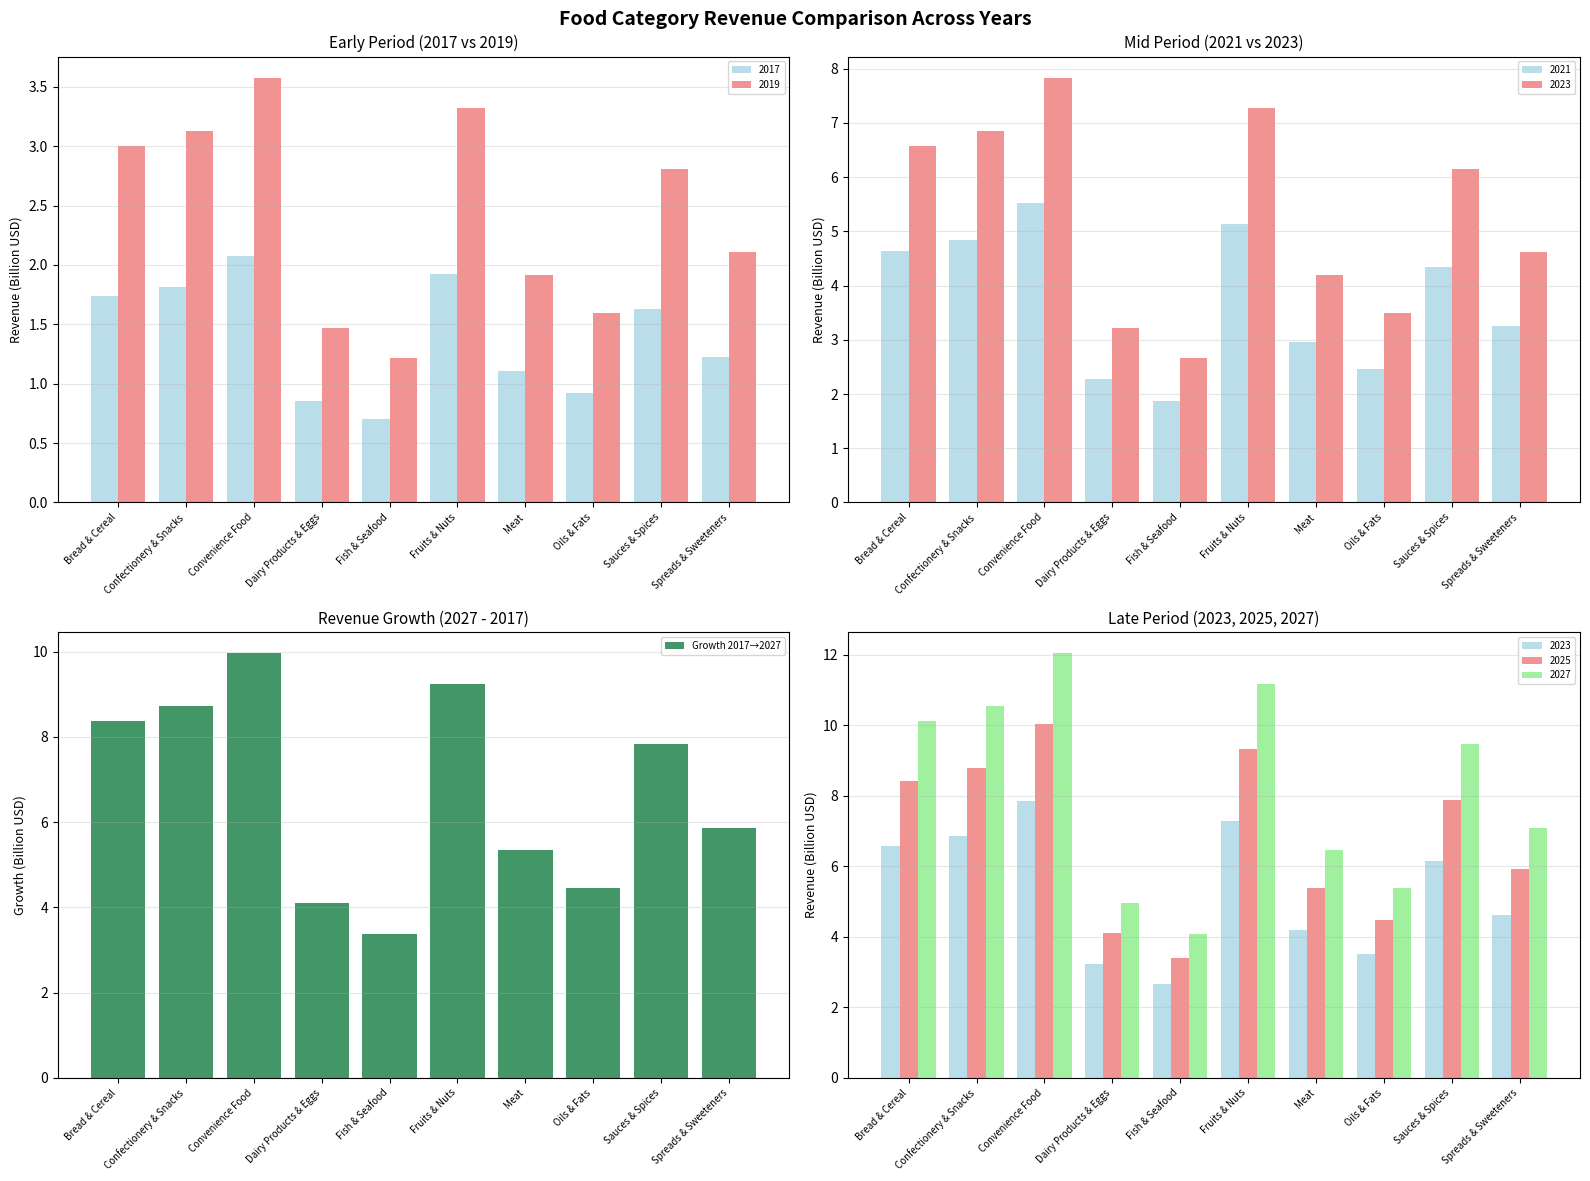

Where does the data first go above 7?

Bread & Cereal